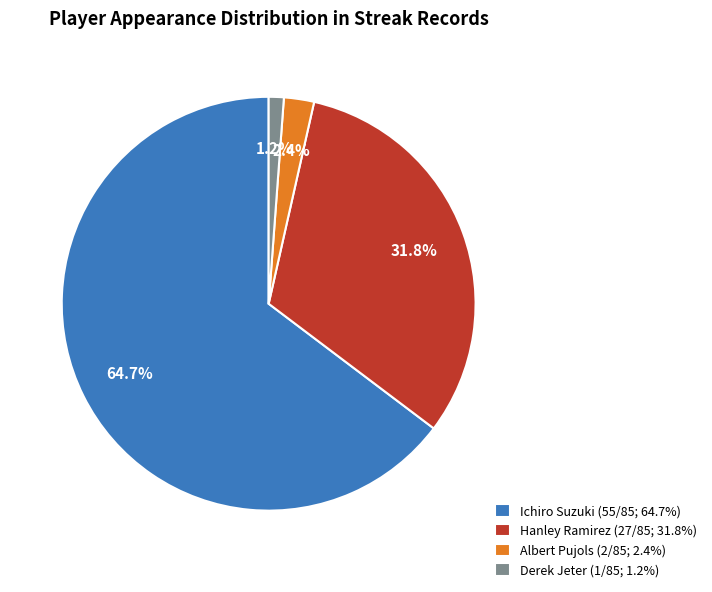

What percentage is NOT represented by Derek Jeter (1/85; 1.2%)?

98.8%